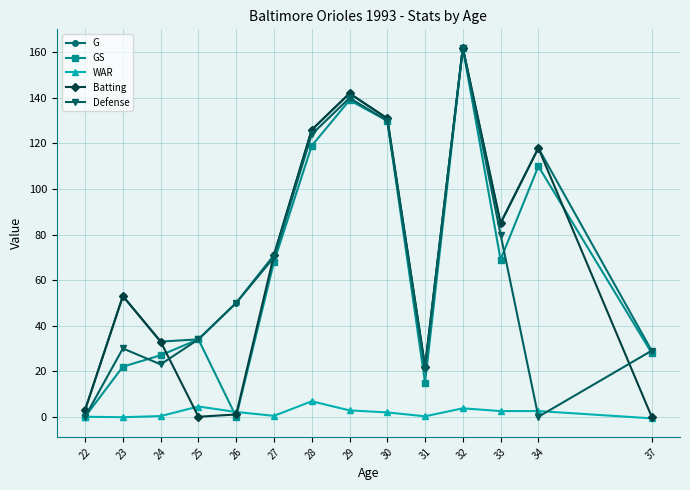

Where is the first local maximum for GS?

25